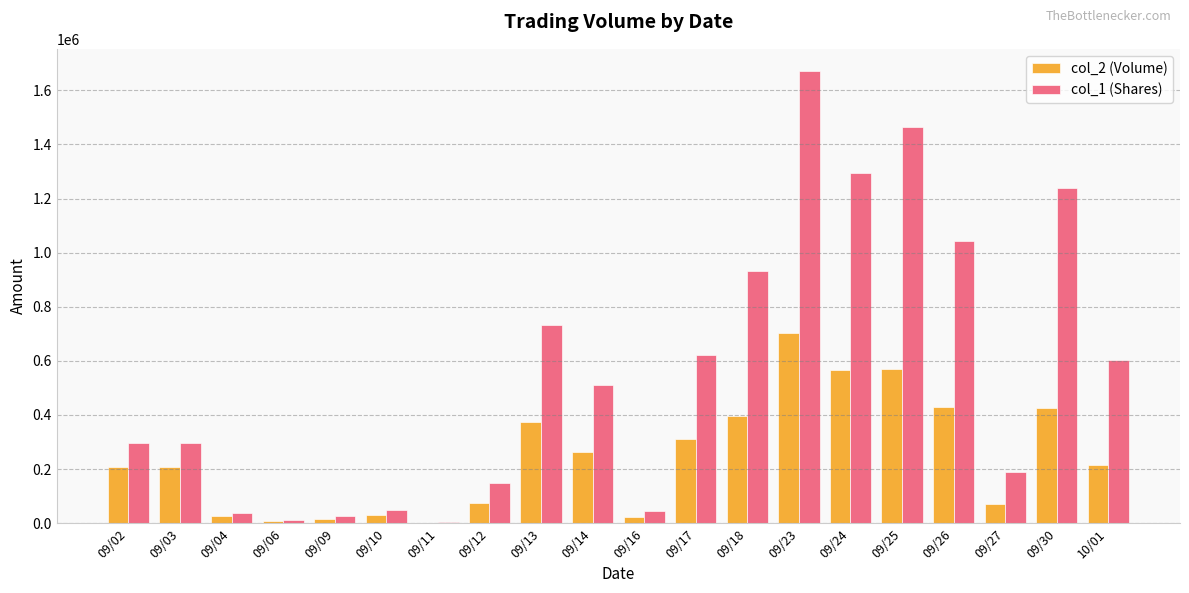

The value of col_2 (Volume) at 09/14 is 423602. True or false?

False